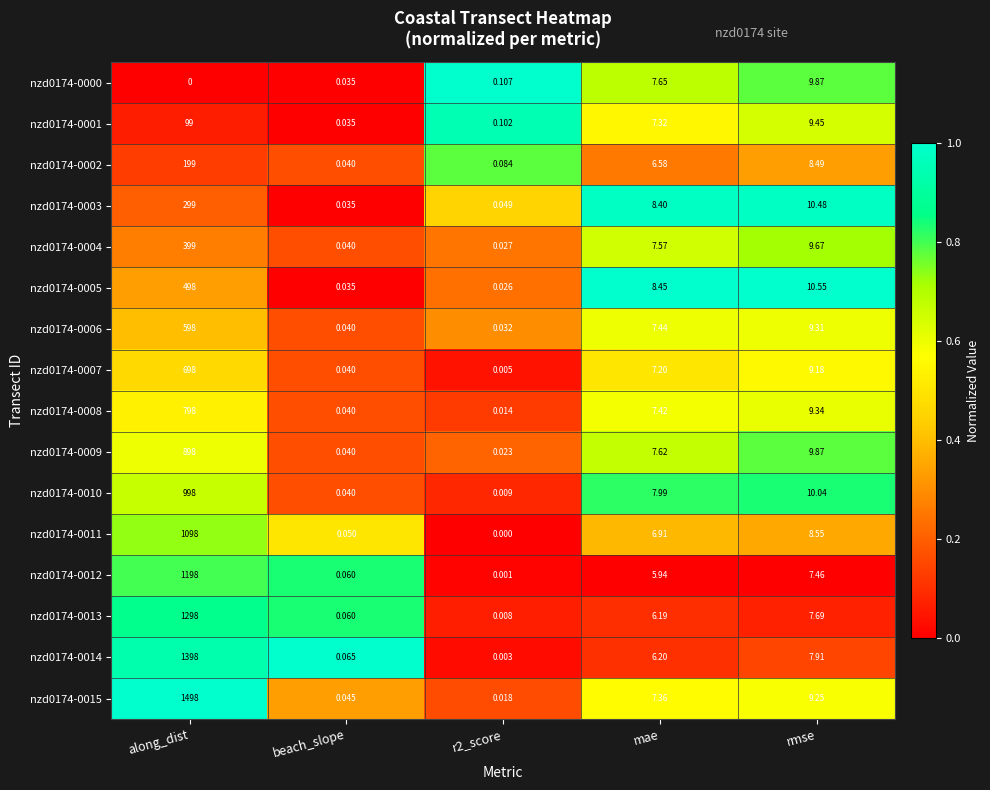

At which category is the sum across all series the highest?

along_dist